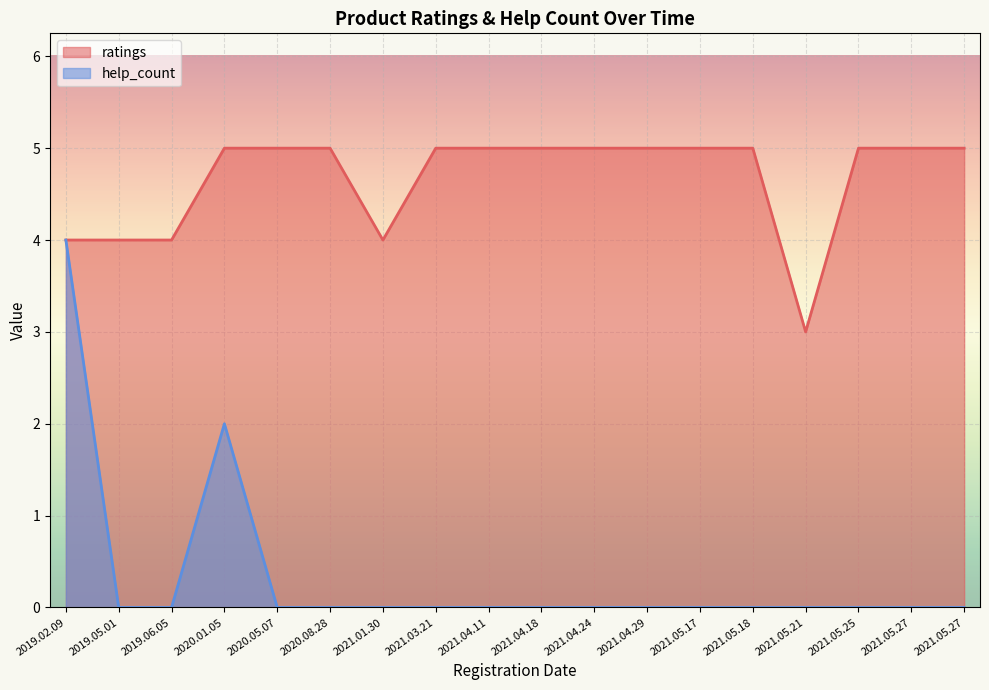

True or false: help_count and ratings cross at least once.

False